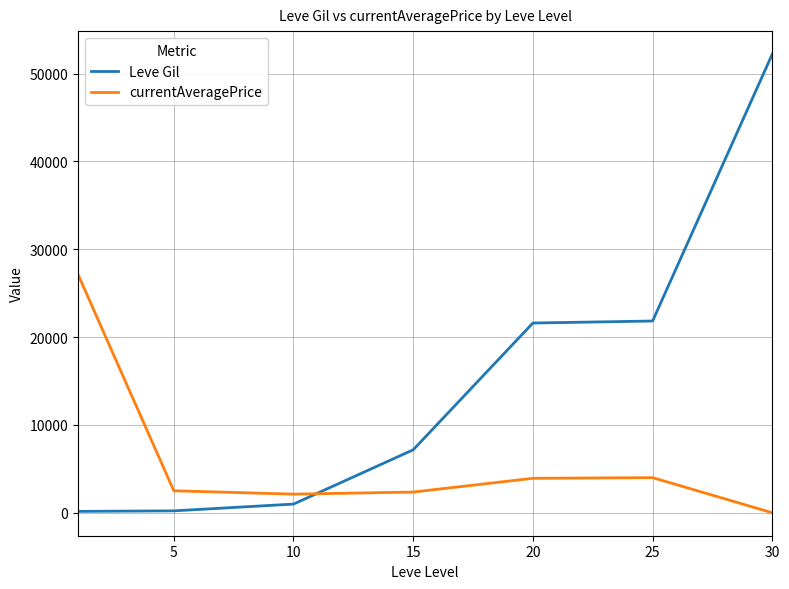

List the series in order of their peak value, highest first.

Leve Gil, currentAveragePrice